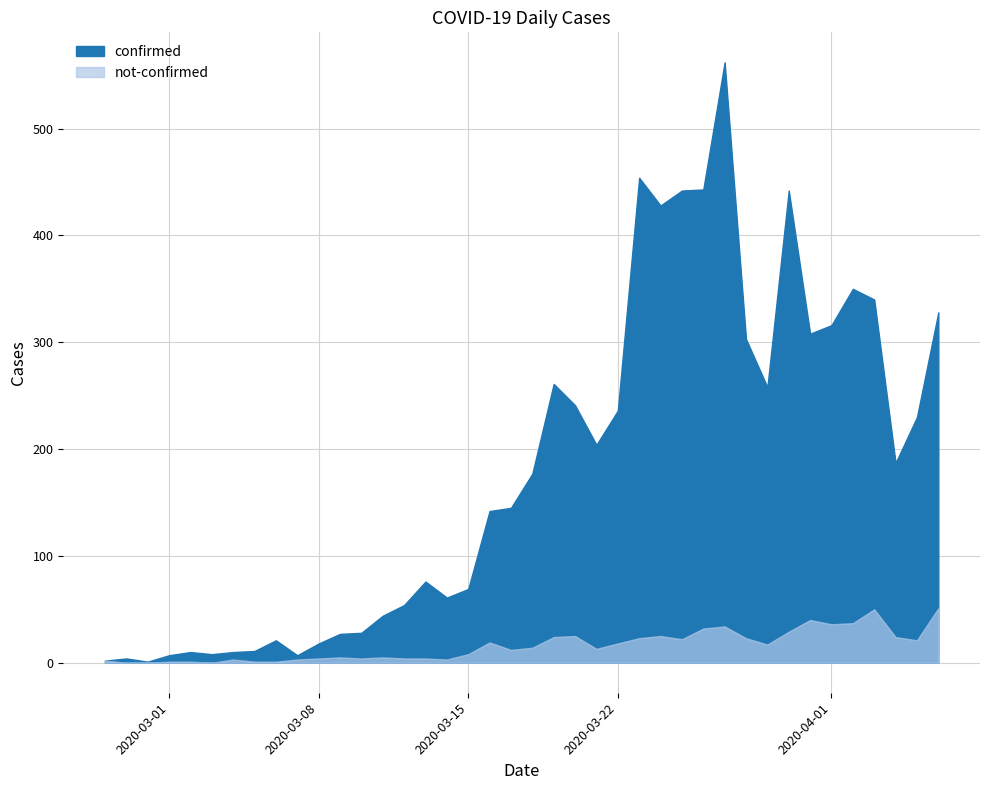

Reading left to right, what are all the values shown in this chart?

confirmed: 2	4	1	7	10	8	10	11	21	7	18	27	28	44	54	76	61	69	142	145	177	261	241	204	236	454	428	442	443	562	303	258	442	308	316	350	340	187	230	328
not-confirmed: 2	0	0	1	1	0	3	1	1	3	4	5	4	5	4	4	3	8	19	12	14	24	25	13	18	23	25	22	32	34	23	17	29	40	36	37	50	24	21	51